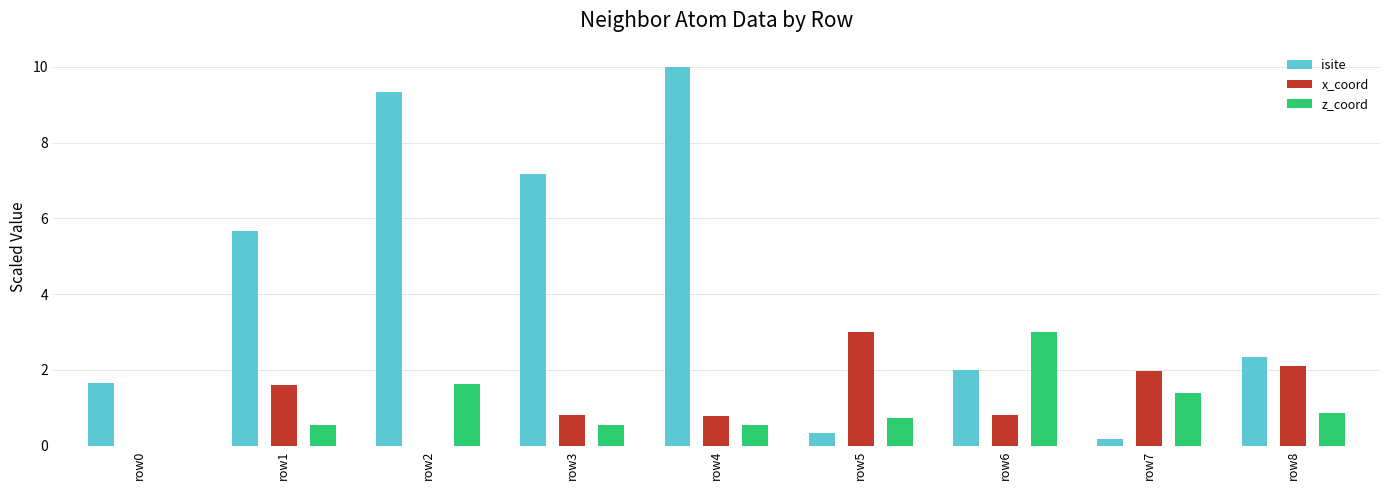

Is it true that z_coord equals 0.5 at row1?

True